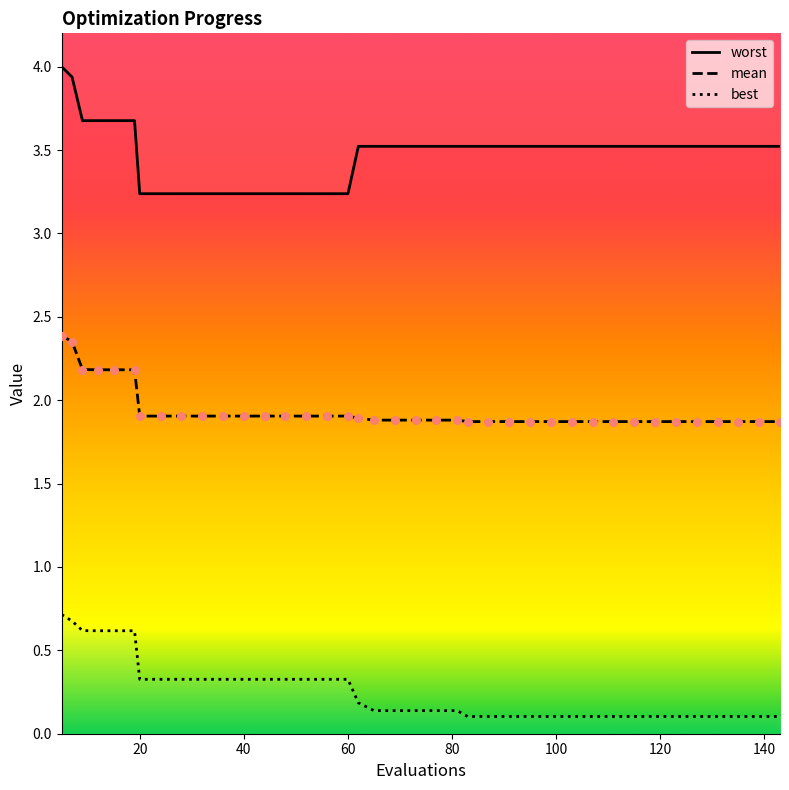

What are all the series names shown in the legend?

mean, best, worst